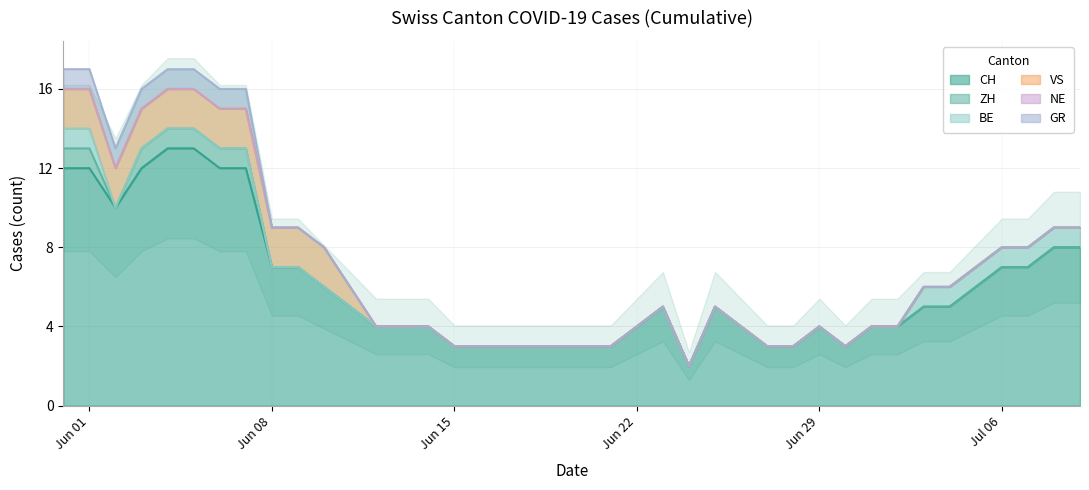

Reading right to left, what are all the values shown in this chart?

CH: 39=8	38=8	37=7	36=7	35=6	34=5	33=5	32=4	31=4	30=3	29=4	28=3	27=3	26=4	25=5	24=2	23=5	22=4	21=3	20=3	19=3	18=3	17=3	16=3	15=3	14=4	13=4	12=4	11=5	10=6	9=7	8=7	7=12	6=12	5=13	4=13	3=12	2=10	1=12	0=12
ZH: 39=0	38=0	37=0	36=0	35=0	34=0	33=0	32=0	31=0	30=0	29=0	28=0	27=0	26=0	25=0	24=0	23=0	22=0	21=0	20=0	19=0	18=0	17=0	16=0	15=0	14=0	13=0	12=0	11=0	10=0	9=0	8=0	7=1	6=1	5=1	4=1	3=1	2=0	1=1	0=1
BE: 39=1	38=1	37=1	36=1	35=1	34=1	33=1	32=0	31=0	30=0	29=0	28=0	27=0	26=0	25=0	24=0	23=0	22=0	21=0	20=0	19=0	18=0	17=0	16=0	15=0	14=0	13=0	12=0	11=0	10=0	9=0	8=0	7=0	6=0	5=0	4=0	3=0	2=0	1=1	0=1
VS: 39=0	38=0	37=0	36=0	35=0	34=0	33=0	32=0	31=0	30=0	29=0	28=0	27=0	26=0	25=0	24=0	23=0	22=0	21=0	20=0	19=0	18=0	17=0	16=0	15=0	14=0	13=0	12=0	11=1	10=2	9=2	8=2	7=2	6=2	5=2	4=2	3=2	2=2	1=2	0=2
NE: 39=0	38=0	37=0	36=0	35=0	34=0	33=0	32=0	31=0	30=0	29=0	28=0	27=0	26=0	25=0	24=0	23=0	22=0	21=0	20=0	19=0	18=0	17=0	16=0	15=0	14=0	13=0	12=0	11=0	10=0	9=0	8=0	7=0	6=0	5=0	4=0	3=0	2=0	1=0	0=0
GR: 39=0	38=0	37=0	36=0	35=0	34=0	33=0	32=0	31=0	30=0	29=0	28=0	27=0	26=0	25=0	24=0	23=0	22=0	21=0	20=0	19=0	18=0	17=0	16=0	15=0	14=0	13=0	12=0	11=0	10=0	9=0	8=0	7=1	6=1	5=1	4=1	3=1	2=1	1=1	0=1